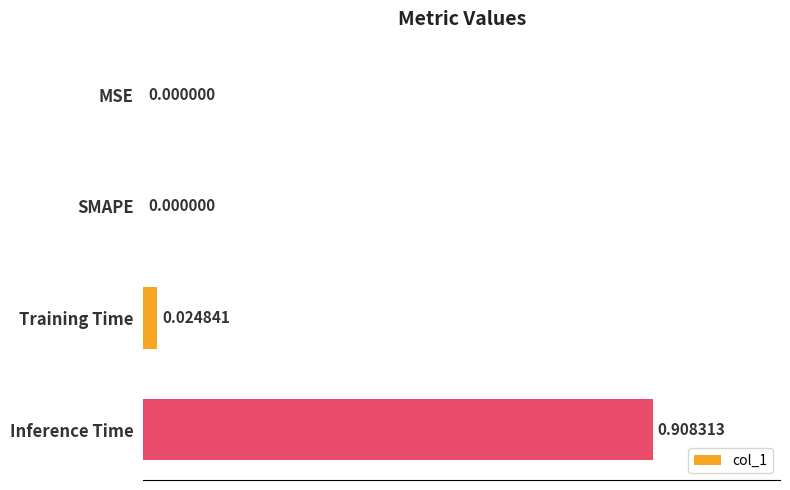

Which label corresponds to the largest value in the chart?

Inference Time